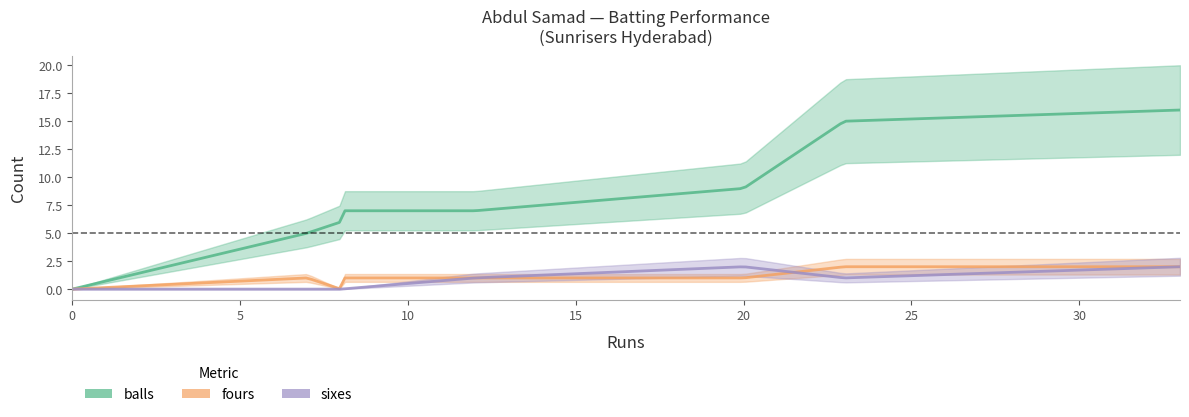

What is the average value of the fours series?

1